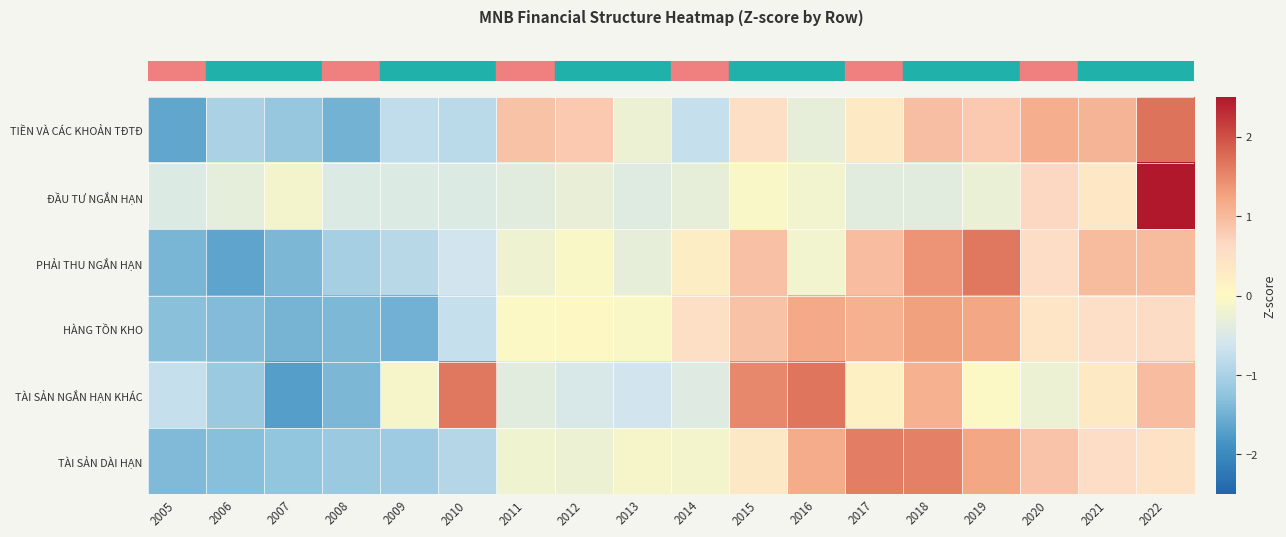

Reading left to right, extract all data points from this chart.

row_0: 2005=-1.6	2006=-1.0	2007=-1.2	2008=-1.5	2009=-0.8	2010=-0.8	2011=0.9	2012=0.8	2013=-0.2	2014=-0.7	2015=0.5	2016=-0.3	2017=0.3	2018=1.0	2019=0.8	2020=1.1	2021=1.1	2022=1.7
row_1: 2005=-0.4	2006=-0.3	2007=-0.1	2008=-0.4	2009=-0.4	2010=-0.4	2011=-0.4	2012=-0.3	2013=-0.4	2014=-0.3	2015=-0.1	2016=-0.2	2017=-0.4	2018=-0.4	2019=-0.3	2020=0.6	2021=0.4	2022=2.5
row_2: 2005=-1.4	2006=-1.6	2007=-1.4	2008=-1.1	2009=-0.9	2010=-0.6	2011=-0.2	2012=-0.1	2013=-0.3	2014=0.3	2015=0.9	2016=-0.2	2017=1.0	2018=1.4	2019=1.7	2020=0.6	2021=1.0	2022=1.0
row_3: 2005=-1.3	2006=-1.4	2007=-1.4	2008=-1.4	2009=-1.5	2010=-0.7	2011=-0.0	2012=0.0	2013=-0.0	2014=0.5	2015=0.9	2016=1.2	2017=1.1	2018=1.3	2019=1.2	2020=0.4	2021=0.6	2022=0.6
row_4: 2005=-0.7	2006=-1.2	2007=-1.7	2008=-1.4	2009=-0.1	2010=1.7	2011=-0.4	2012=-0.5	2013=-0.6	2014=-0.4	2015=1.5	2016=1.7	2017=0.2	2018=1.1	2019=-0.0	2020=-0.2	2021=0.3	2022=1.0
row_5: 2005=-1.4	2006=-1.3	2007=-1.2	2008=-1.2	2009=-1.1	2010=-0.9	2011=-0.2	2012=-0.2	2013=-0.1	2014=-0.1	2015=0.3	2016=1.2	2017=1.6	2018=1.6	2019=1.2	2020=0.9	2021=0.6	2022=0.5